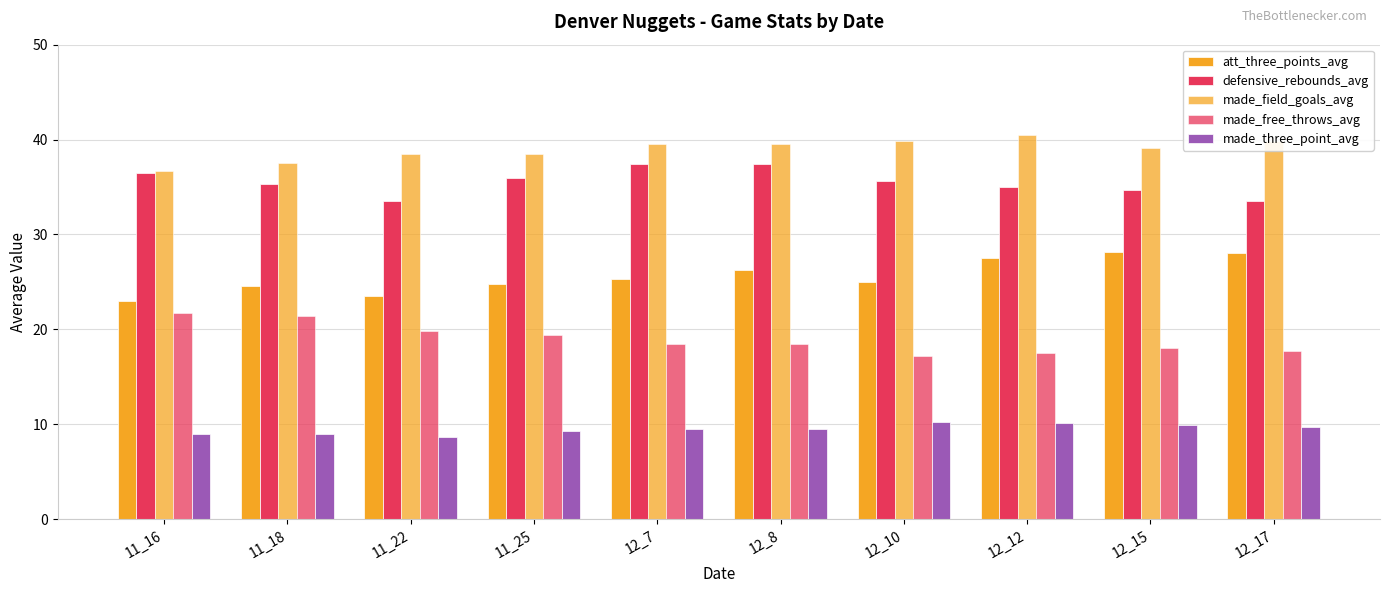

What is the difference between the maximum and second lowest values in the made_three_point_avg series?

1.2